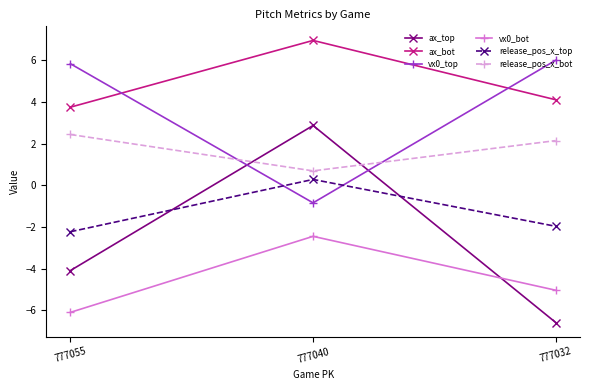

Reading left to right, what are all the values shown in this chart?

ax_top: -4.1	2.9	-6.6
ax_bot: 3.7	6.9	4.1
vx0_top: 5.8	-0.8	6.0
vx0_bot: -6.1	-2.4	-5.0
release_pos_x_top: -2.2	0.3	-2.0
release_pos_x_bot: 2.4	0.7	2.1